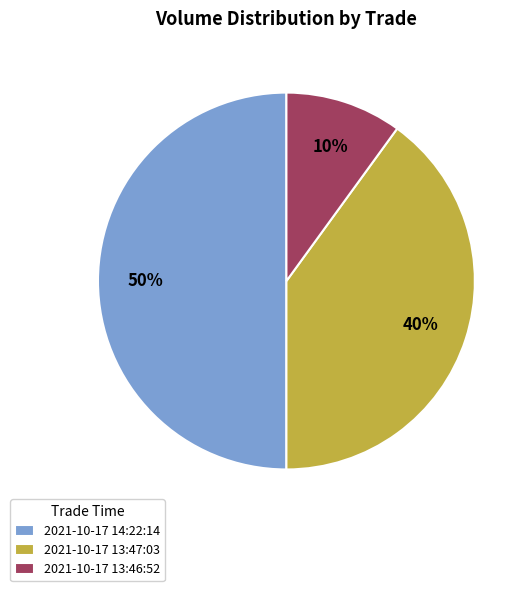

What is the ratio of the value at 2021-10-17 13:47:03 to the value at 2021-10-17 14:22:14?

0.8